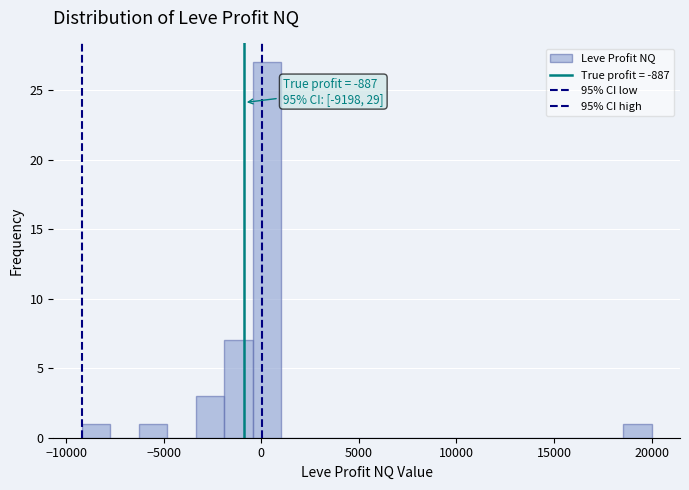

Read against the x-axis, roughly where is the centre of the tallest bar?

500